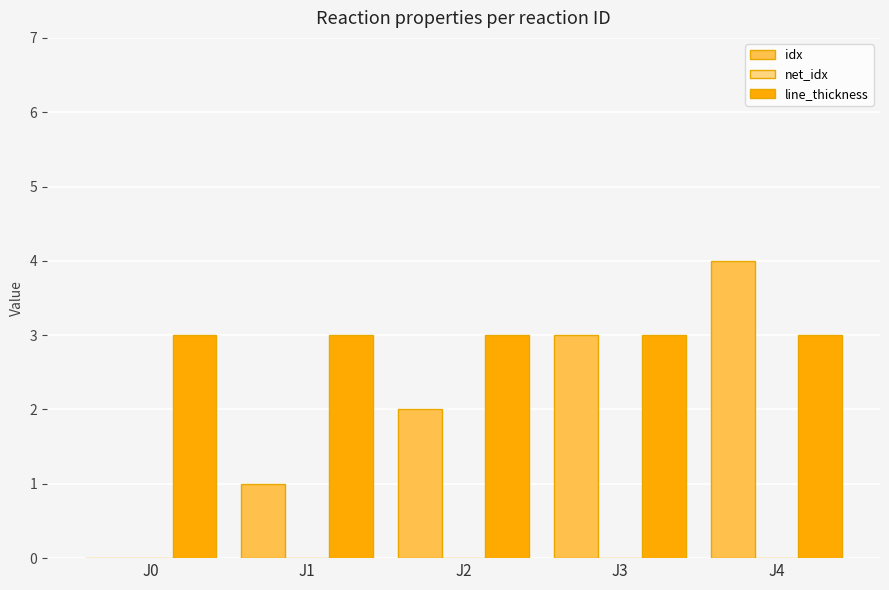

At which category is the sum across all series the highest?

J4